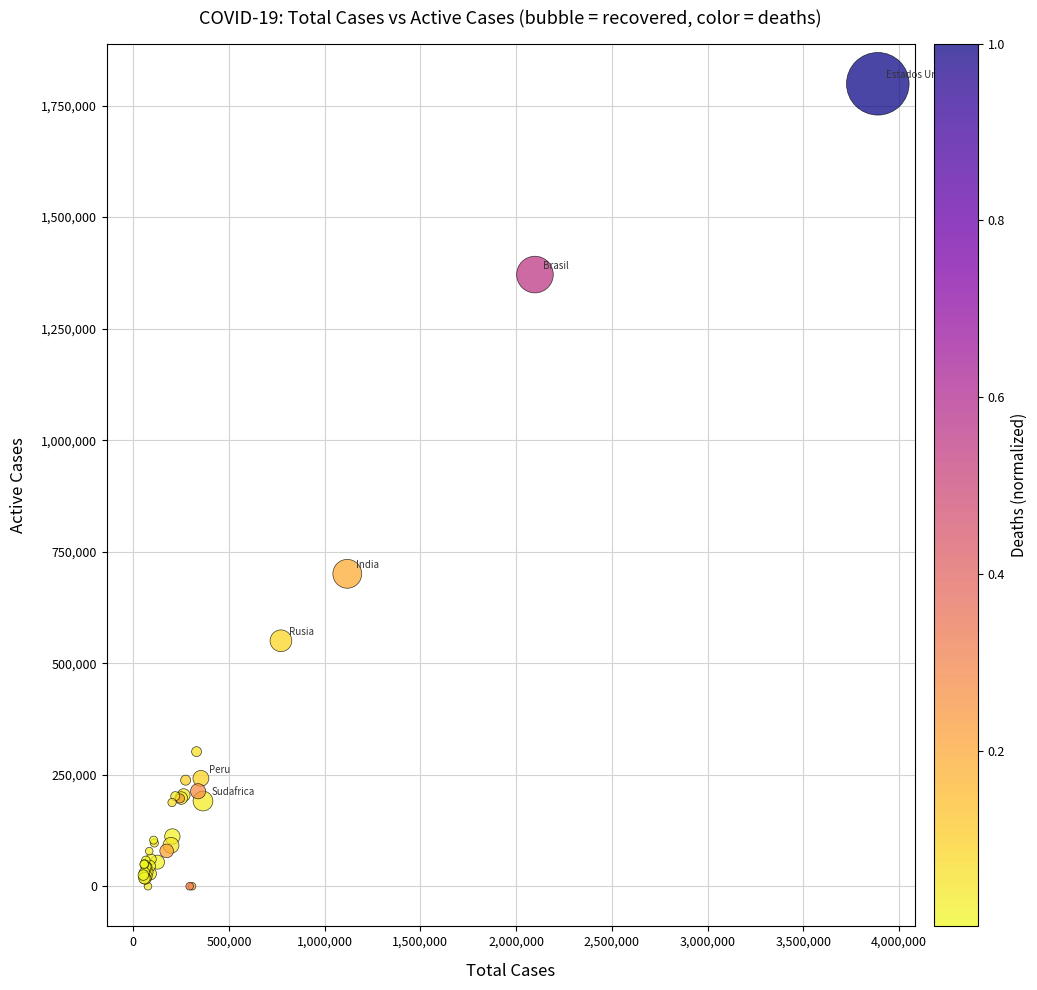

What Y value in the scatter plot is closest to 899466?

700399